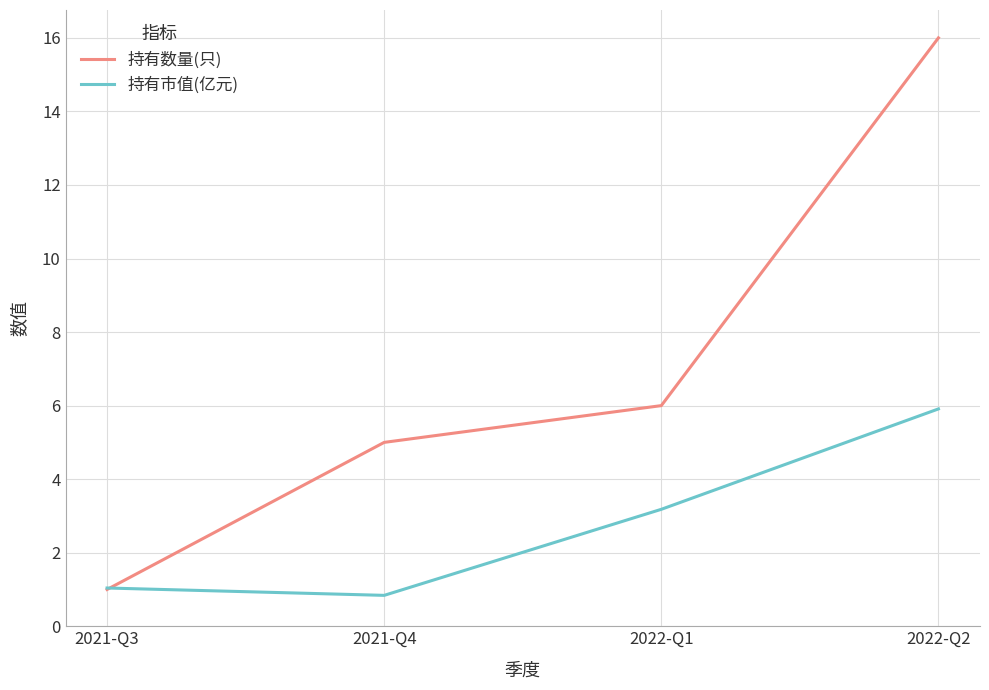

Reading left to right, extract all data points from this chart.

持有数量(只): 2021-Q3=1.0	2021-Q4=5.0	2022-Q1=6.0	2022-Q2=16.0
持有市值(亿元): 2021-Q3=1.0	2021-Q4=0.8	2022-Q1=3.2	2022-Q2=5.9